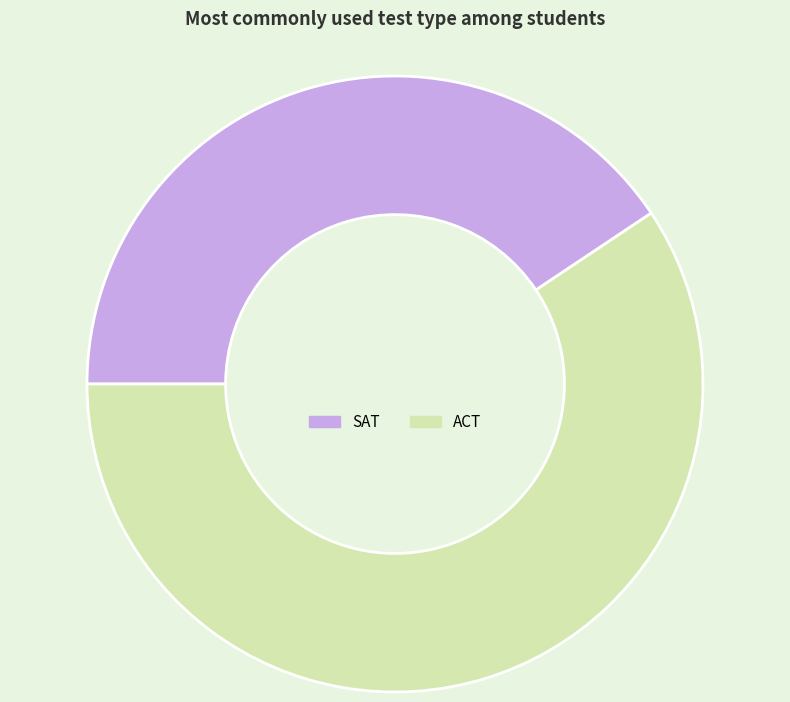

Which has a higher value, ACT or SAT?

ACT